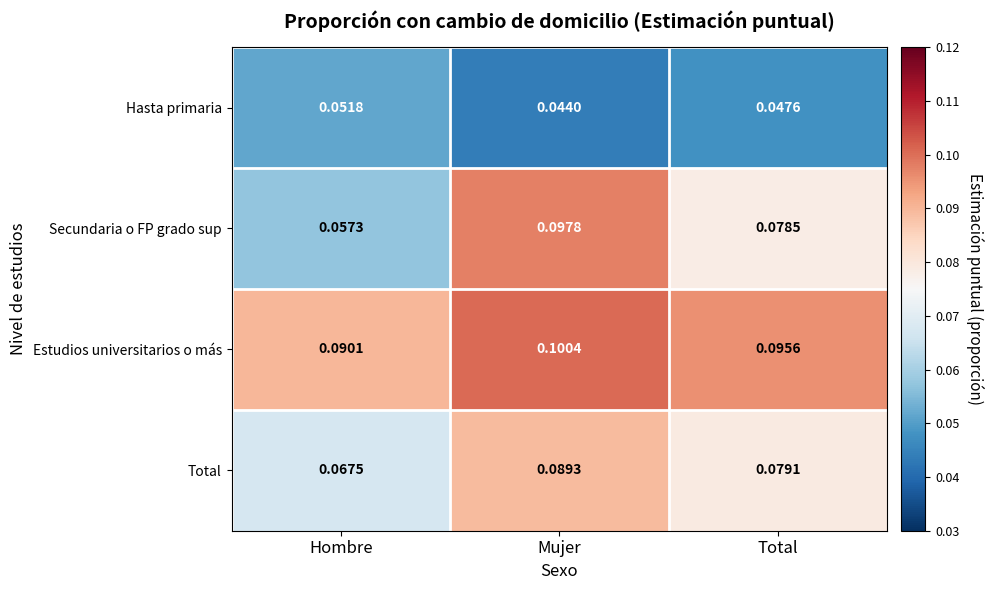

At which label is Total closest to 0?

Hombre